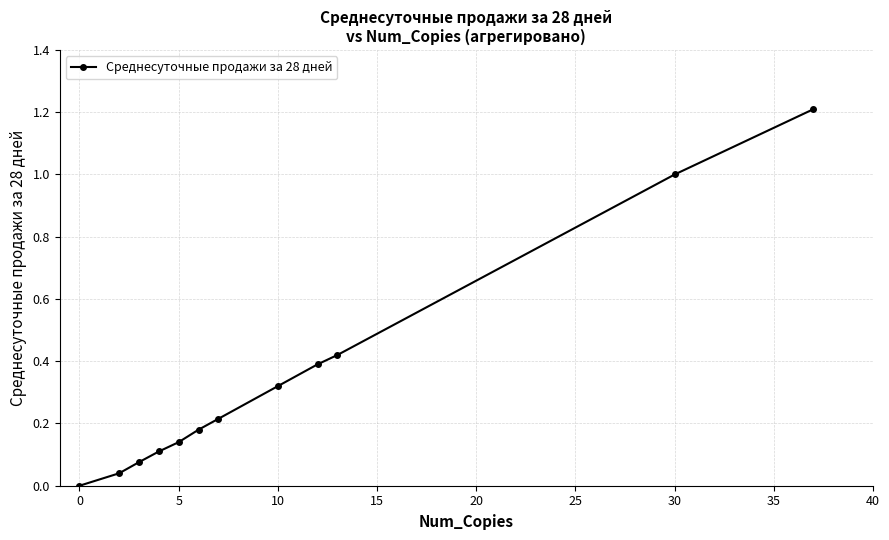

What is the value of the 12th point from the left?

1.2